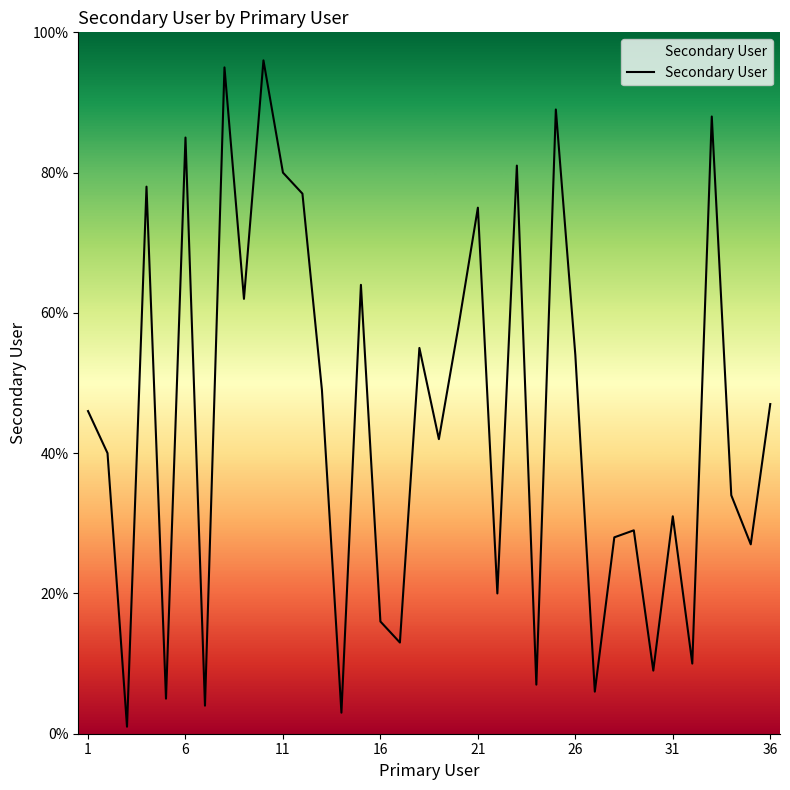

What is the minimum value shown in the chart?

1